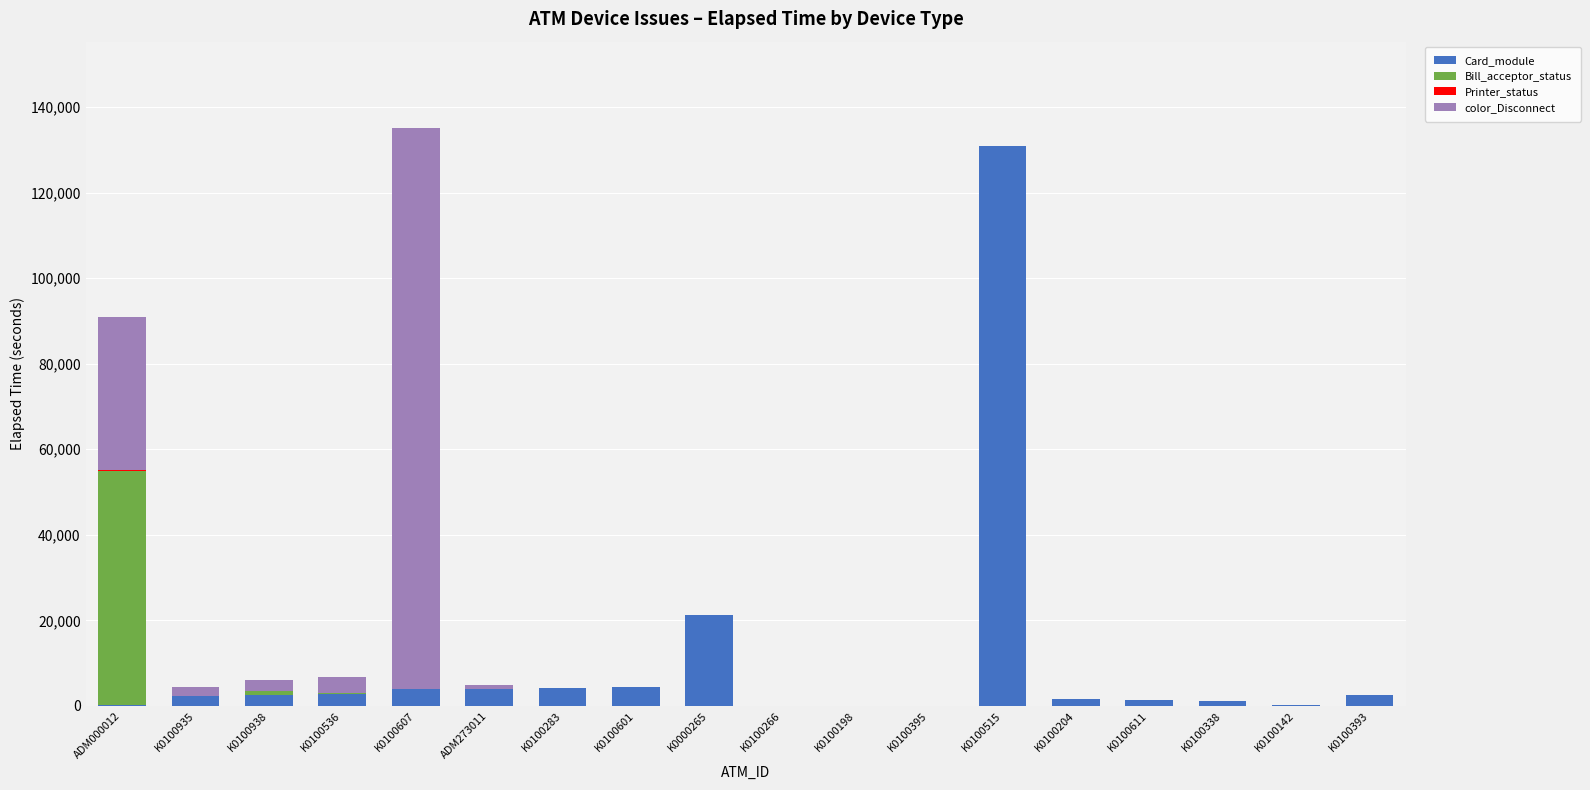

At which label does Card_module reach its peak?

K0100515